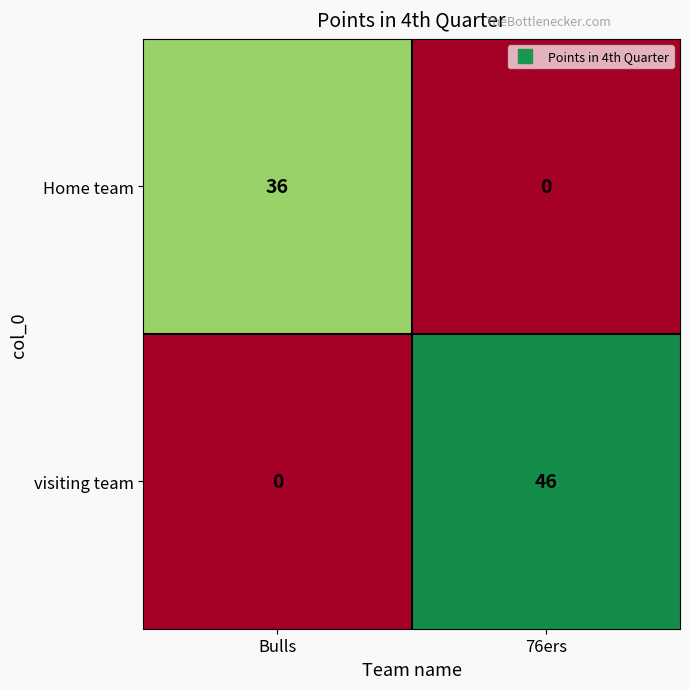

Rank the series by their average value, from lowest to highest.

Home team, visiting team